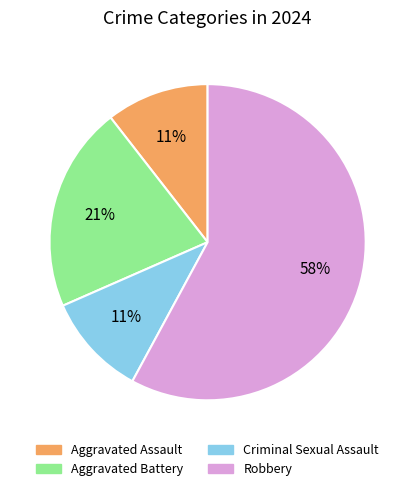

To the nearest percent, what is the combined percentage of Robbery and Criminal Sexual Assault?

68%